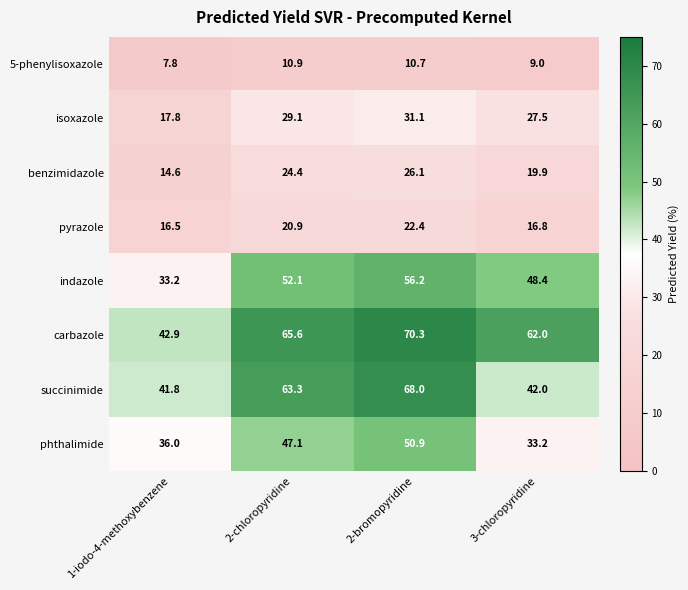

How many data points does each series have?

4